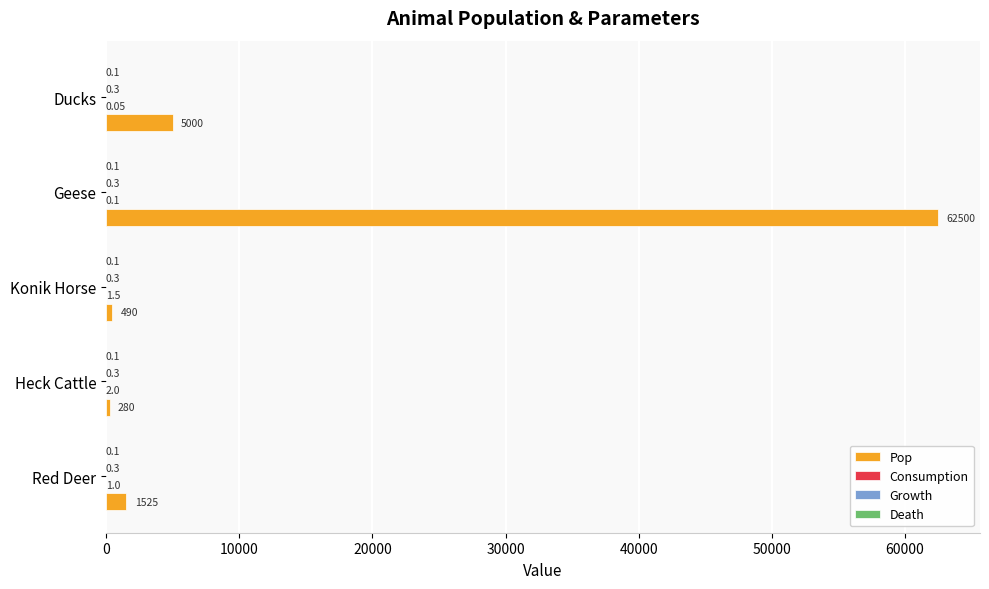

Which series changed the most between Heck Cattle and Ducks?

Pop